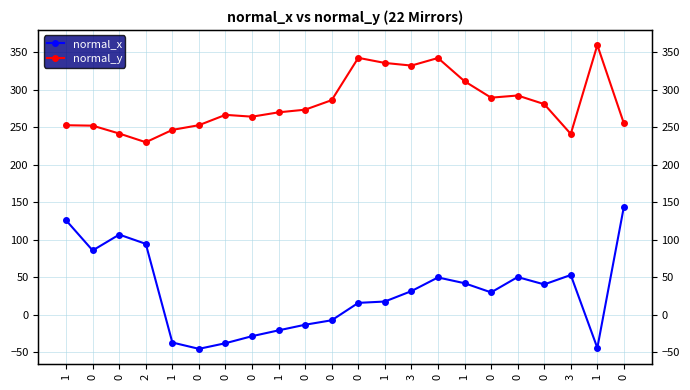

What is the label of the 13th point from the left?

1